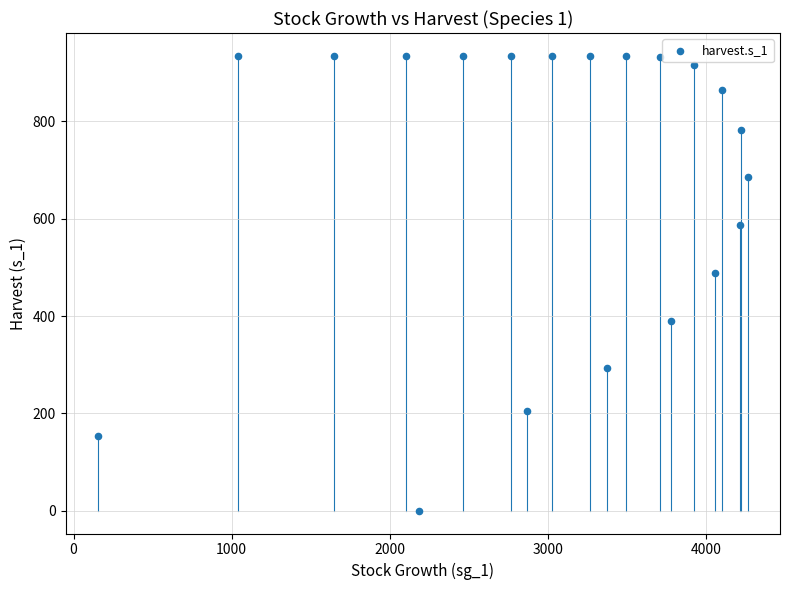

What is the range of Y values (max minus min)?

934.5